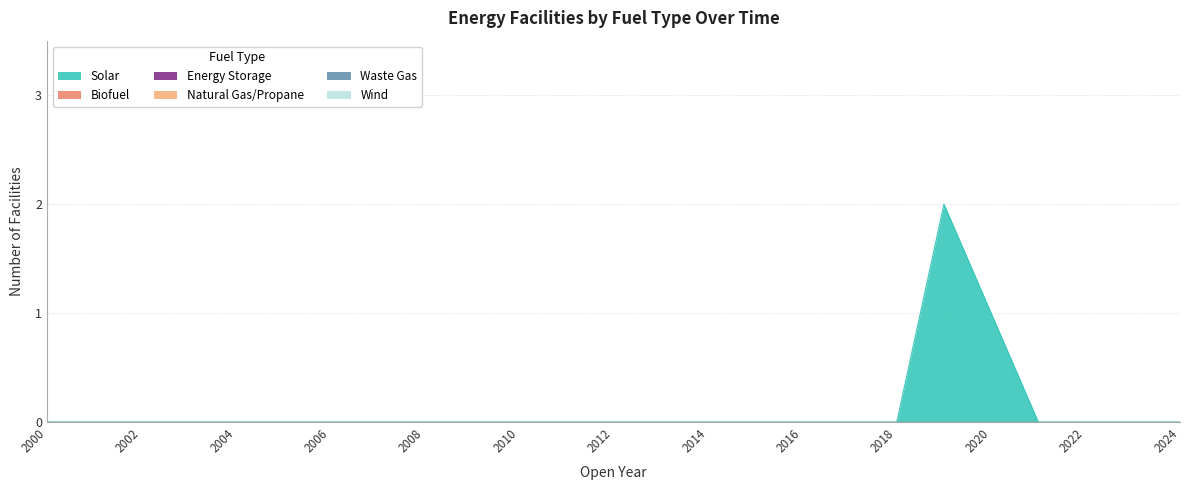

True or false: Wind and Energy Storage intersect in this chart.

False